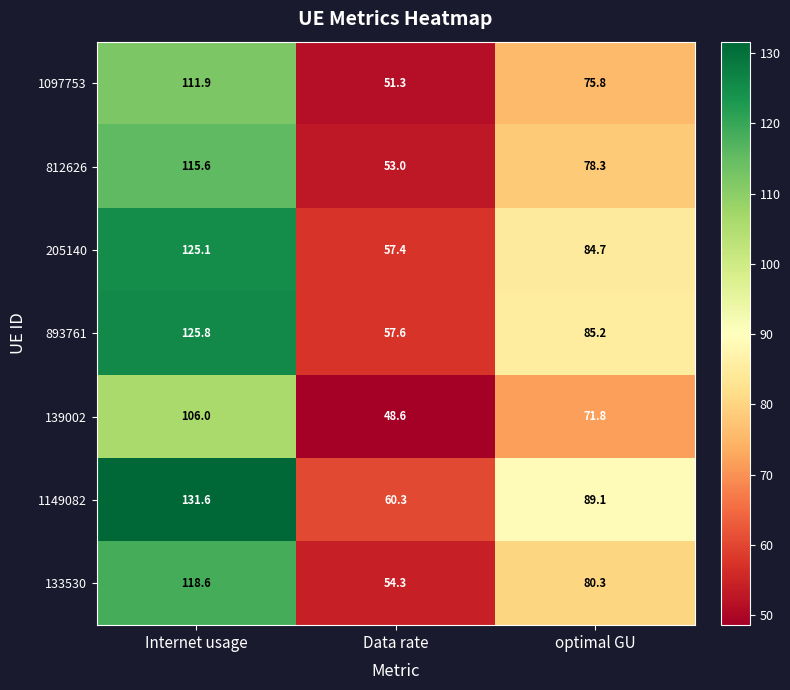

At how many categories does at least one series exceed 83?

2